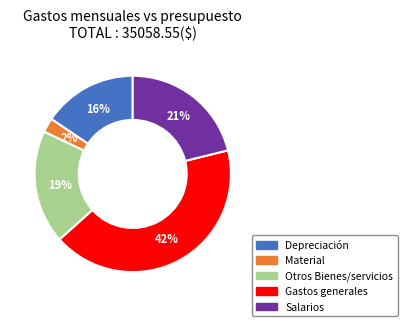

Which category has the biggest portion of the pie?

Gastos generales